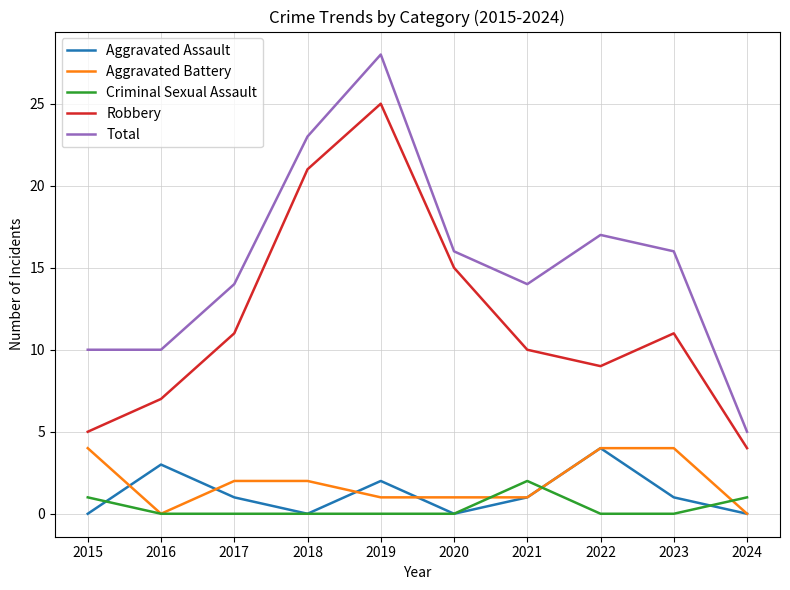

True or false: Robbery and Aggravated Assault cross at least once.

False